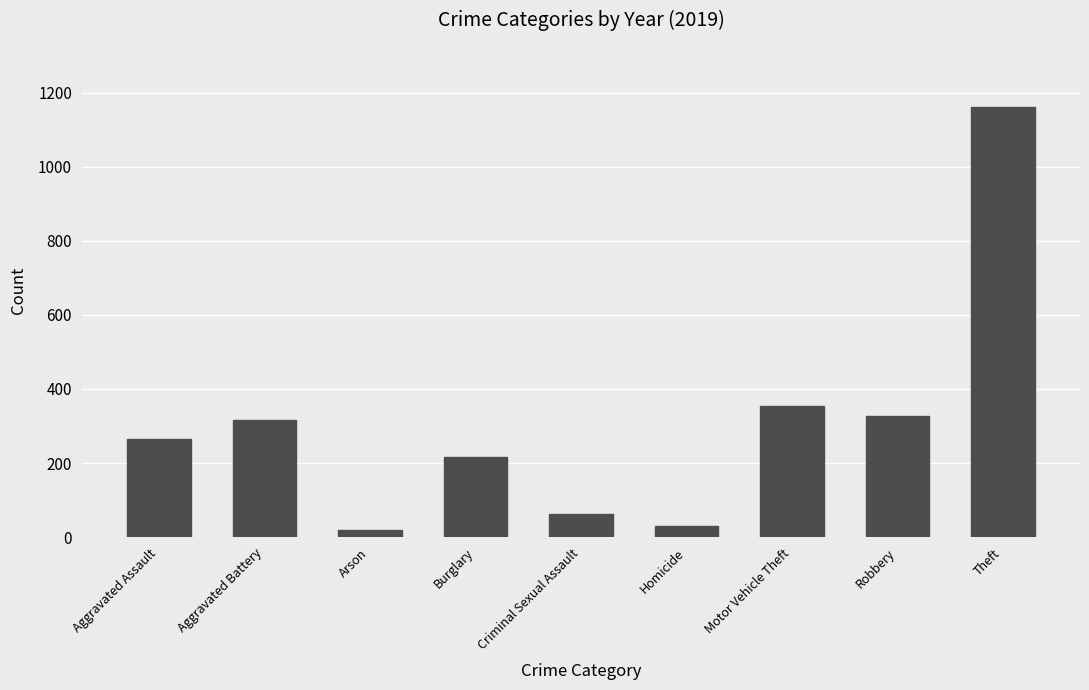

What is the label of the 7th bar from the right?

Arson